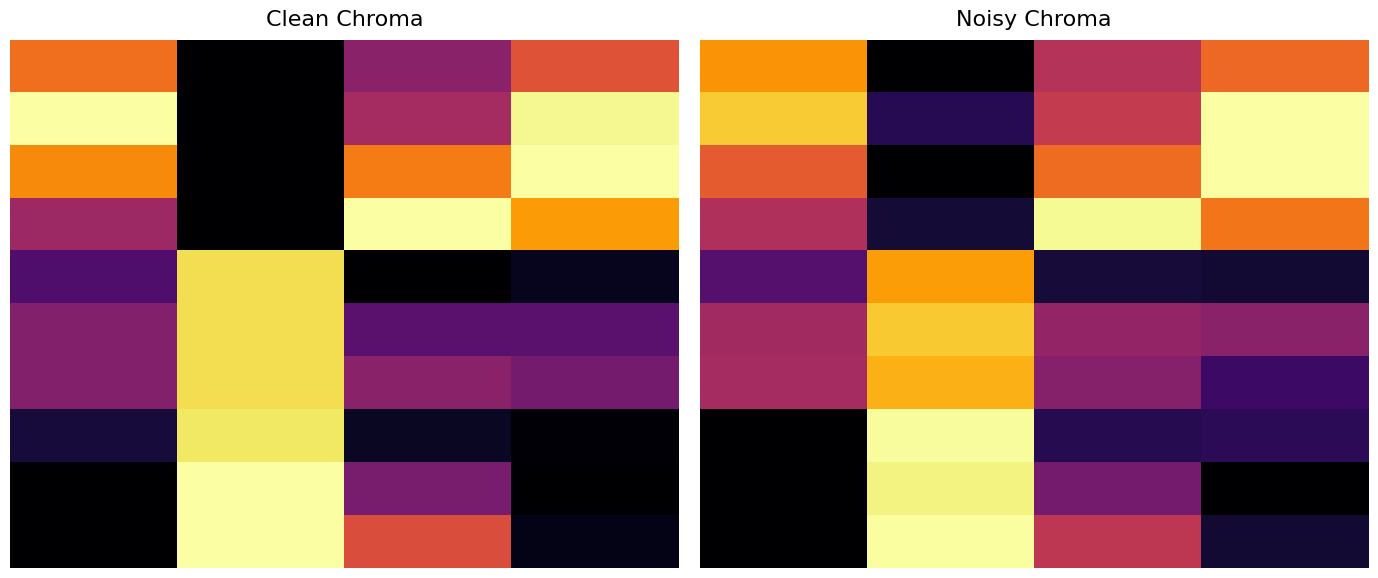

What is the maximum value shown in the chart?

1.0